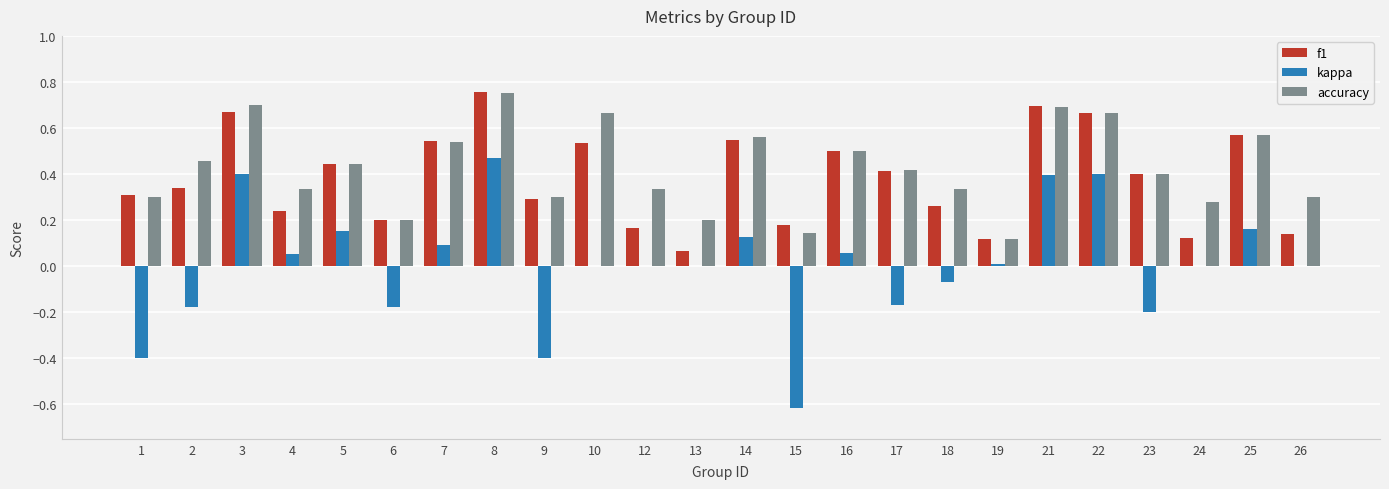

Count the accuracy values in the range 0 to 1.

24